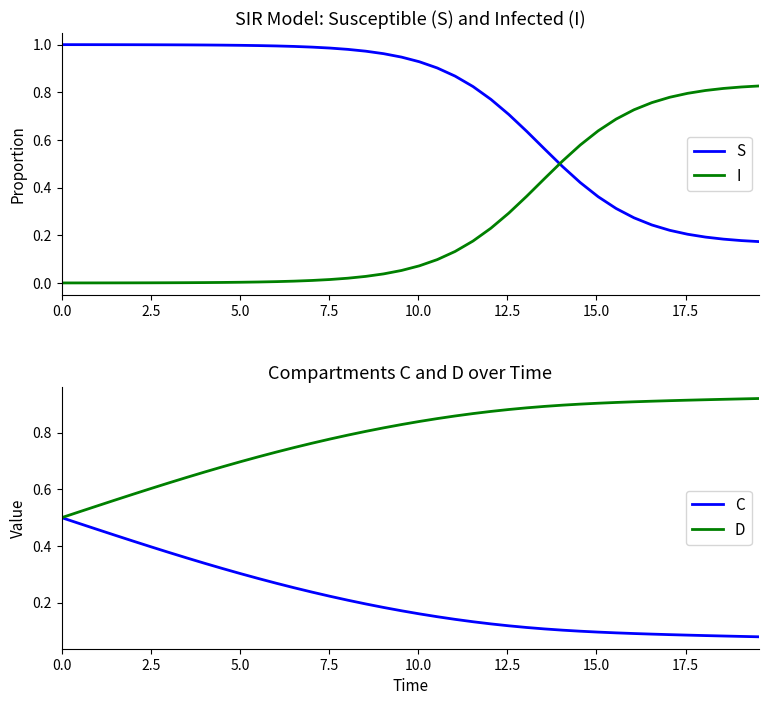

How many times do S and D cross each other?

1